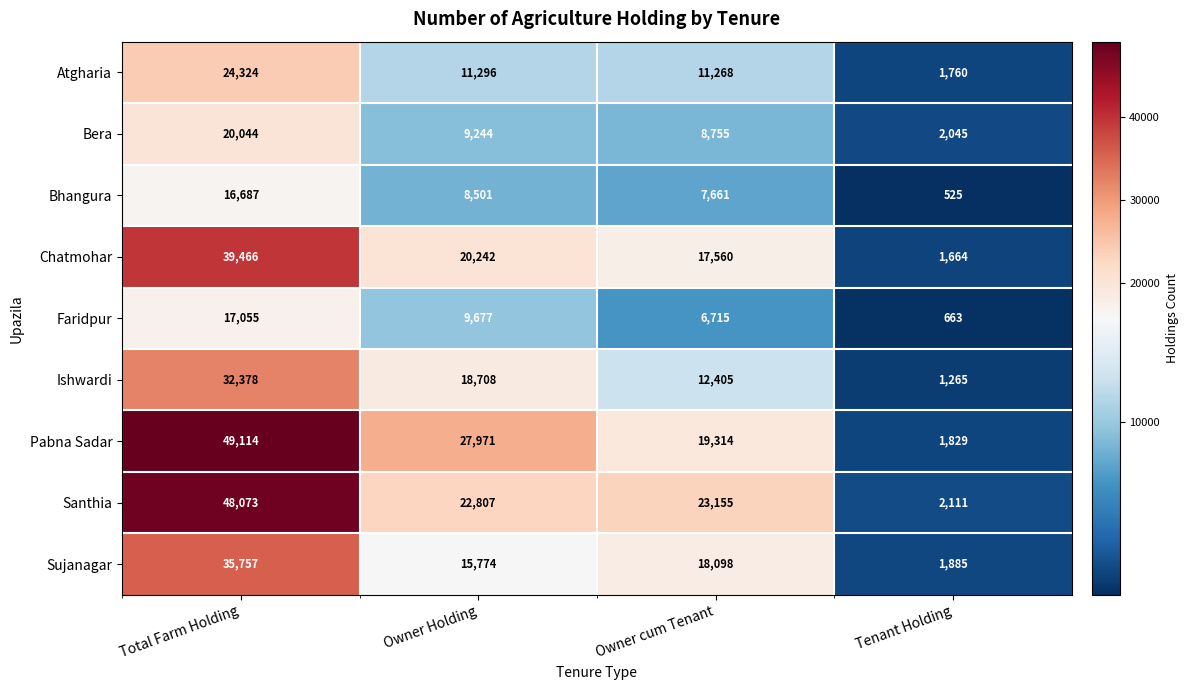

What is the smallest value displayed?

525